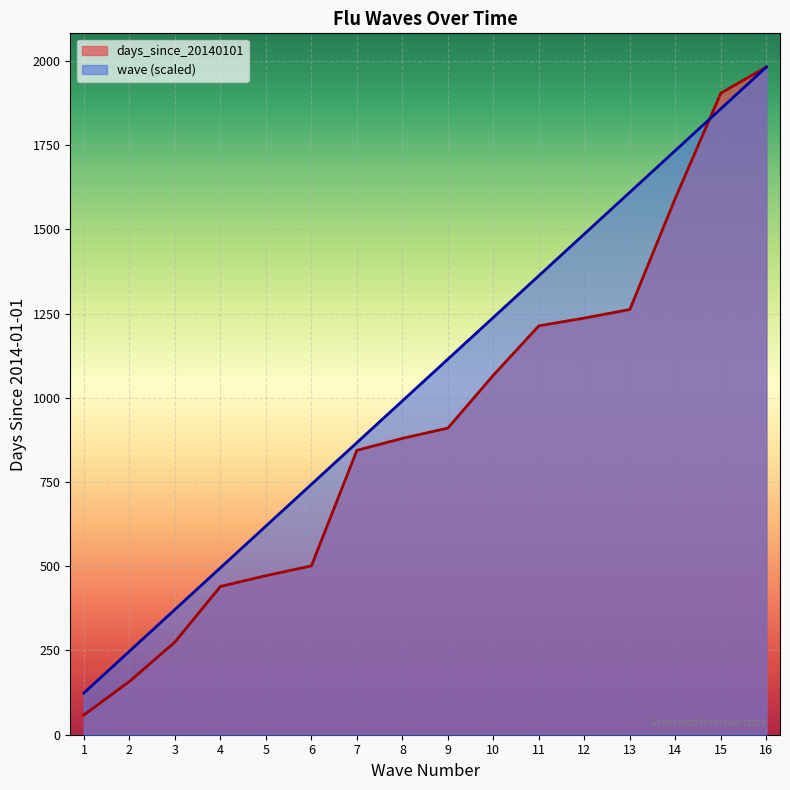

What is the average value of the days_since_20140101 series?

924.7